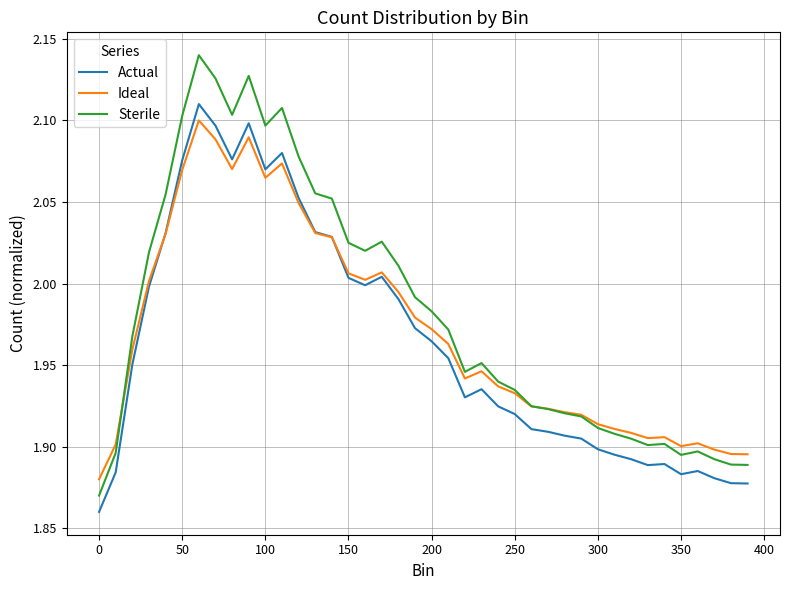

How many times do Actual and Ideal cross each other?

2